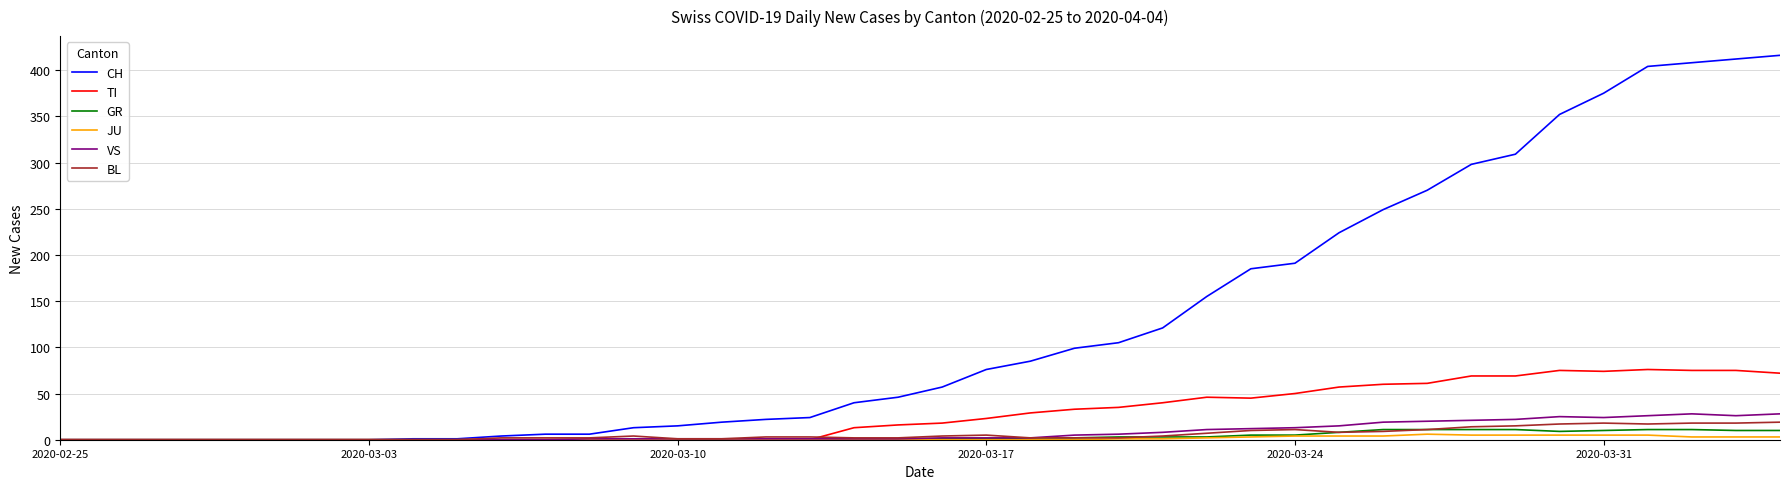

List the series in order of their peak value, highest first.

CH, TI, VS, BL, GR, JU